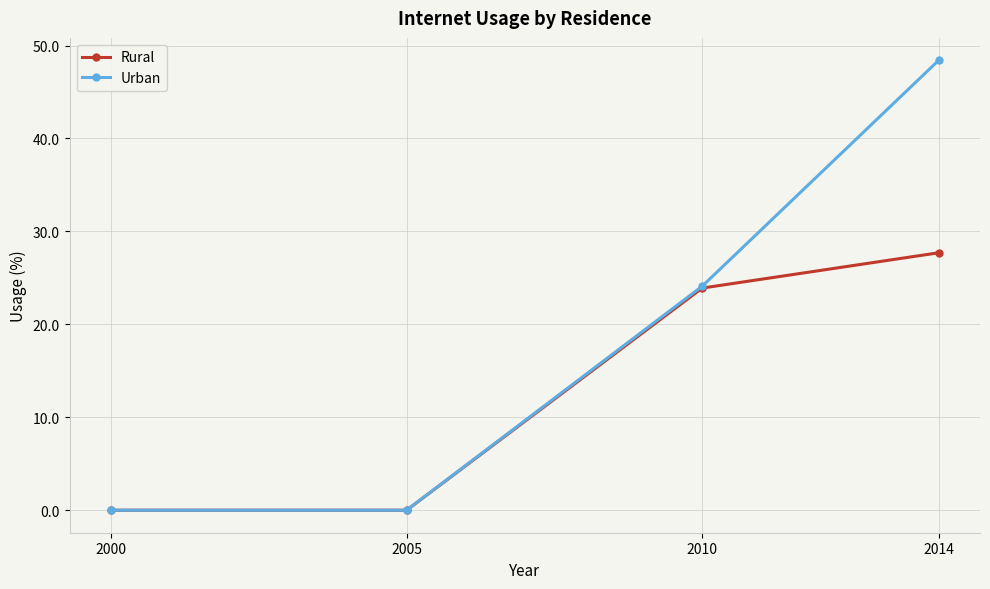

Reading right to left, transcribe all the data shown in this chart.

Rural: 2014=27.7	2010=23.9	2005=0.0	2000=0.0
Urban: 2014=48.4	2010=24.1	2005=0.0	2000=0.0